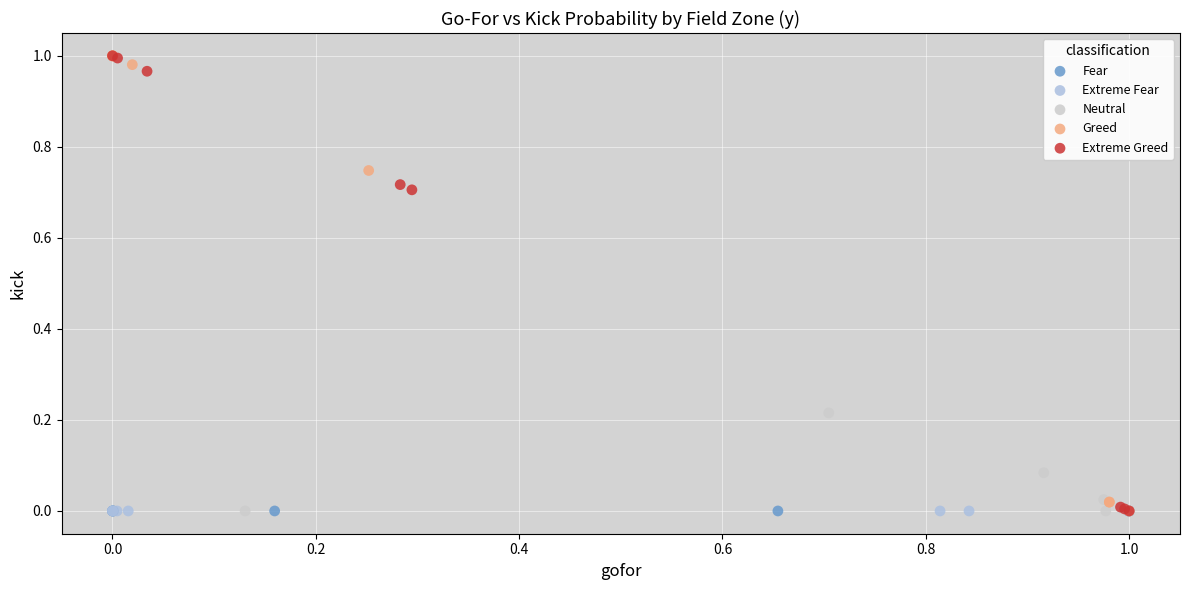

What are all the series names shown in the legend?

Fear, Extreme Fear, Neutral, Greed, Extreme Greed